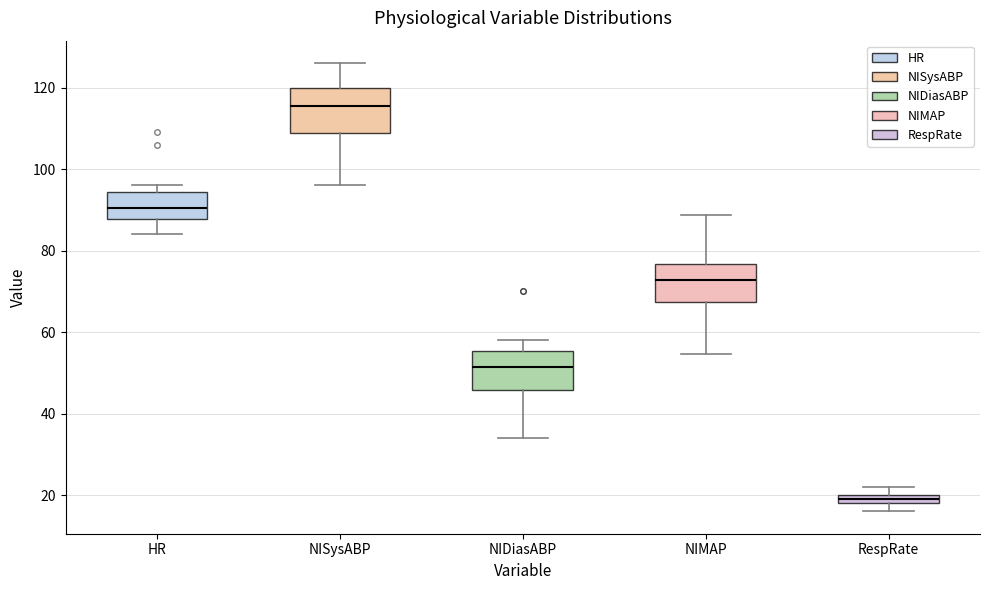

Where is the lower edge of the box for NIMAP on the y-axis? The values are not printed on the chart, so give them approximately, as read against the axis.

68